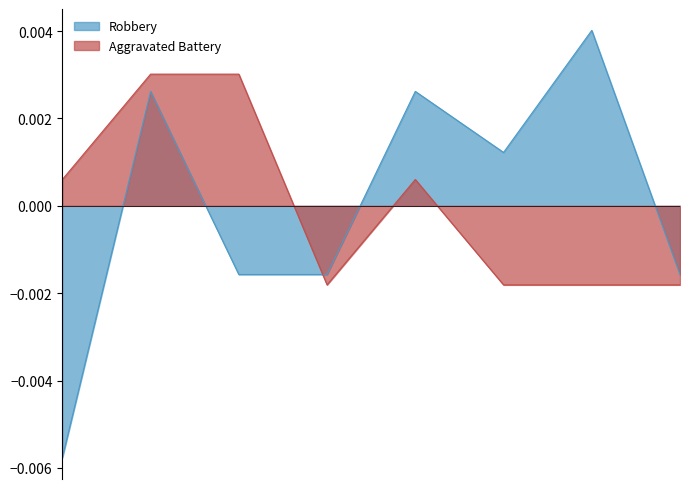

What are all the series names shown in the legend?

Robbery, Aggravated Battery